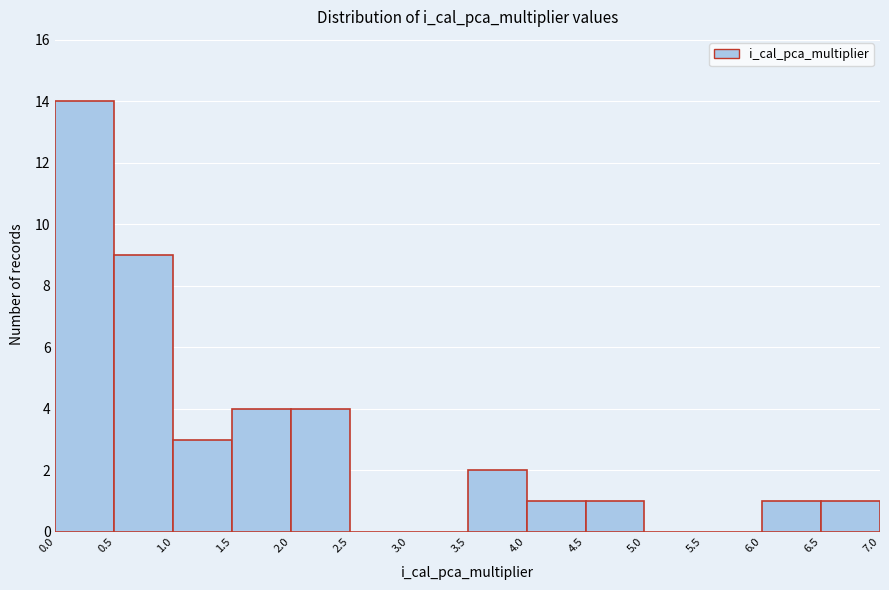

Reading left to right, list every bar in this chart as the range it spans on the x-axis followed by its height. The values are not printed on the chart, so give them approximately, as read against the axis.

0.0 to 0.5: 14
0.5 to 1.0: 9
1.0 to 1.5: 3
1.5 to 2.0: 4
2.0 to 2.5: 4
2.5 to 3.0: 0
3.0 to 3.5: 0
3.5 to 4.0: 2
4.0 to 4.5: 1
4.5 to 5.0: 1
5.0 to 5.5: 0
5.5 to 6.0: 0
6.0 to 6.5: 1
6.5 to 7.0: 1